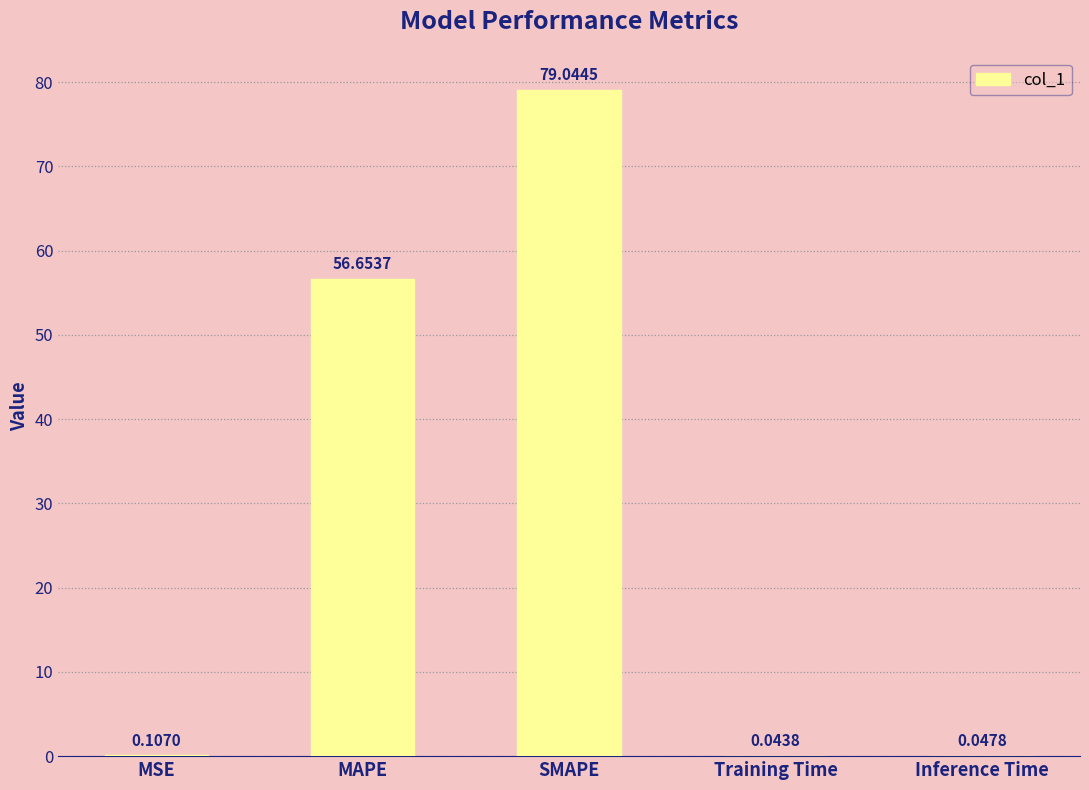

What is the sum of the values at MAPE and Inference Time?

56.7